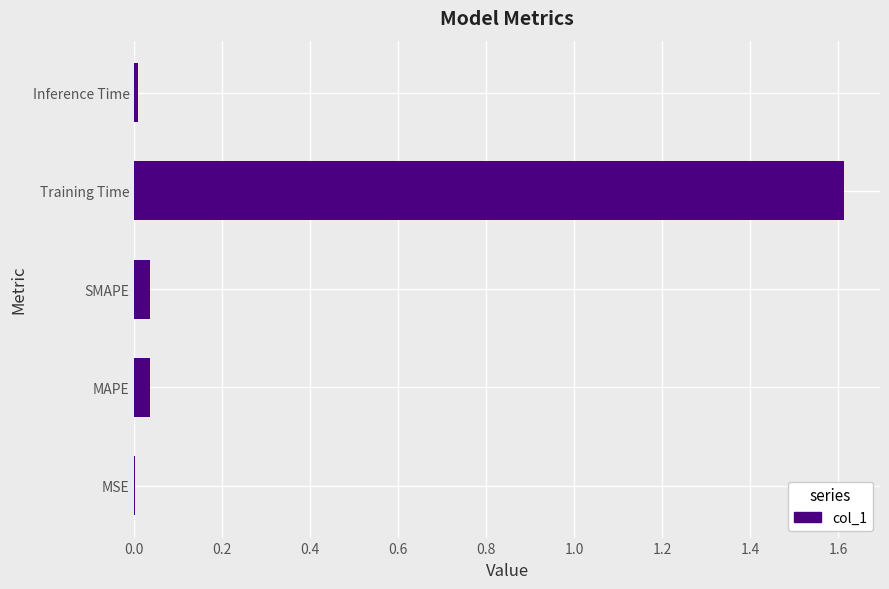

The chart shows a value of 1.1 at Training Time. True or false?

False